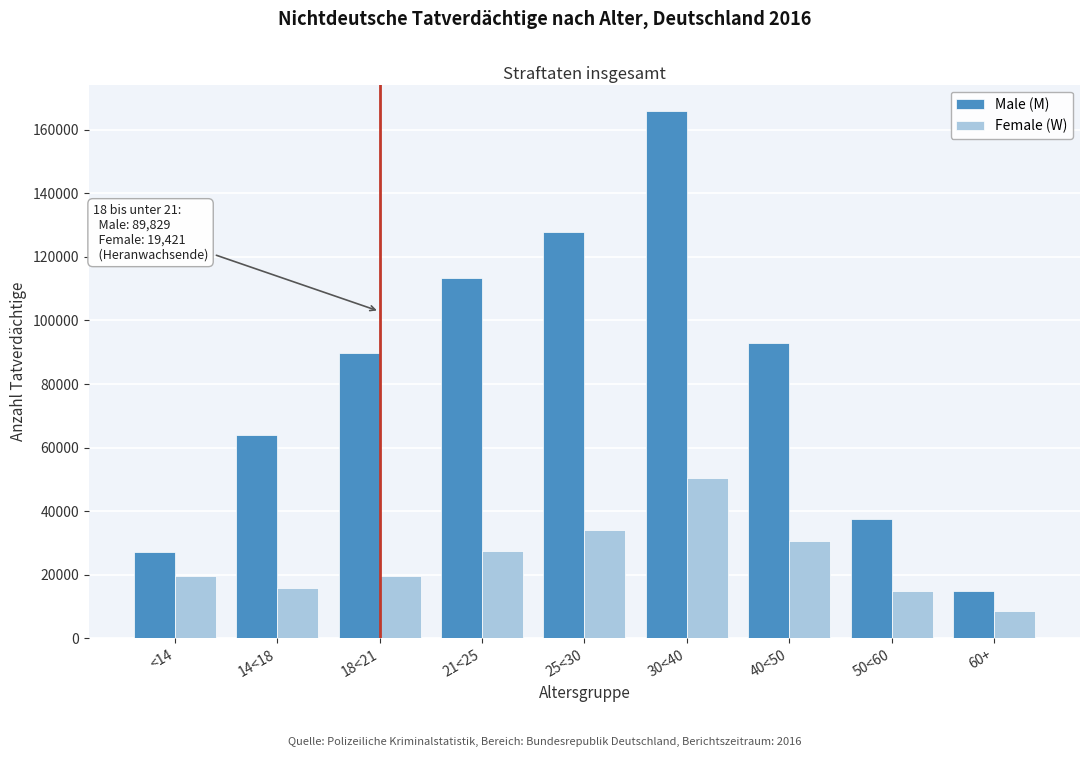

Read the Male (M) value at 30<40, to the nearest 100.

165900